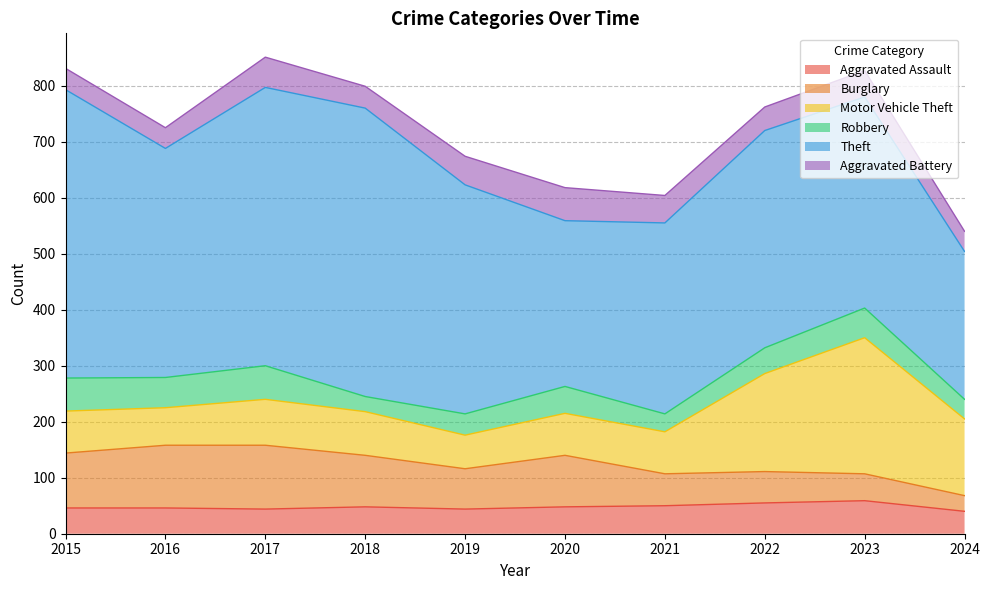

At which category is the sum across all series the highest?

2017